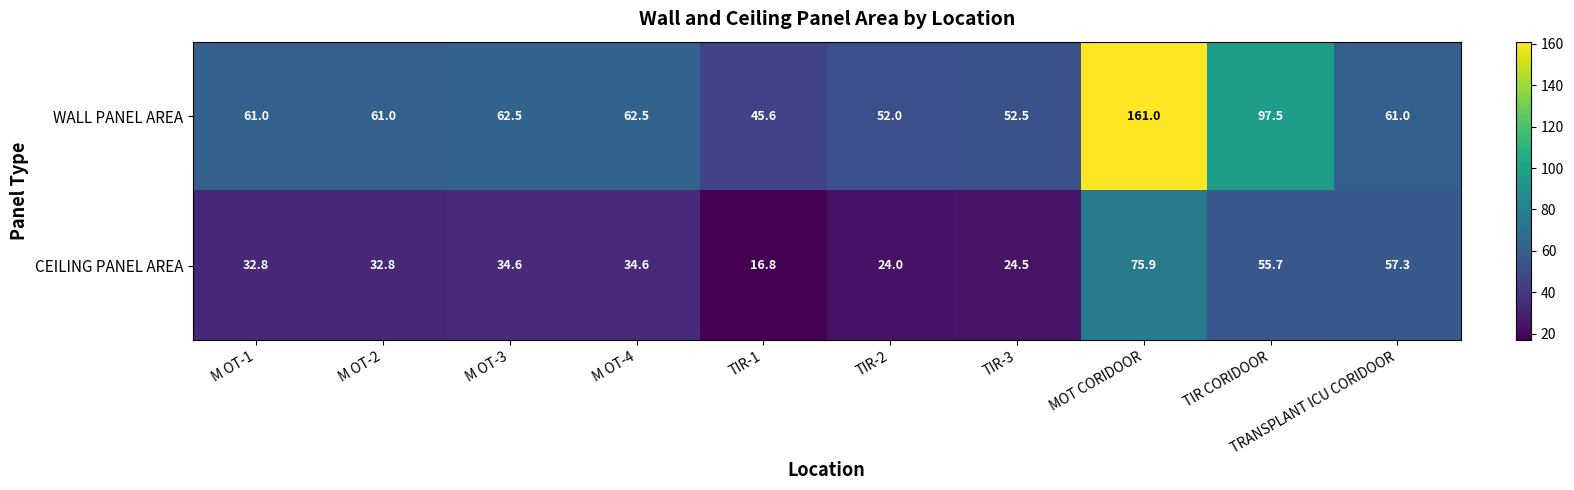

What is the difference between the maximum and minimum values in the CEILING PANEL AREA series?

59.1